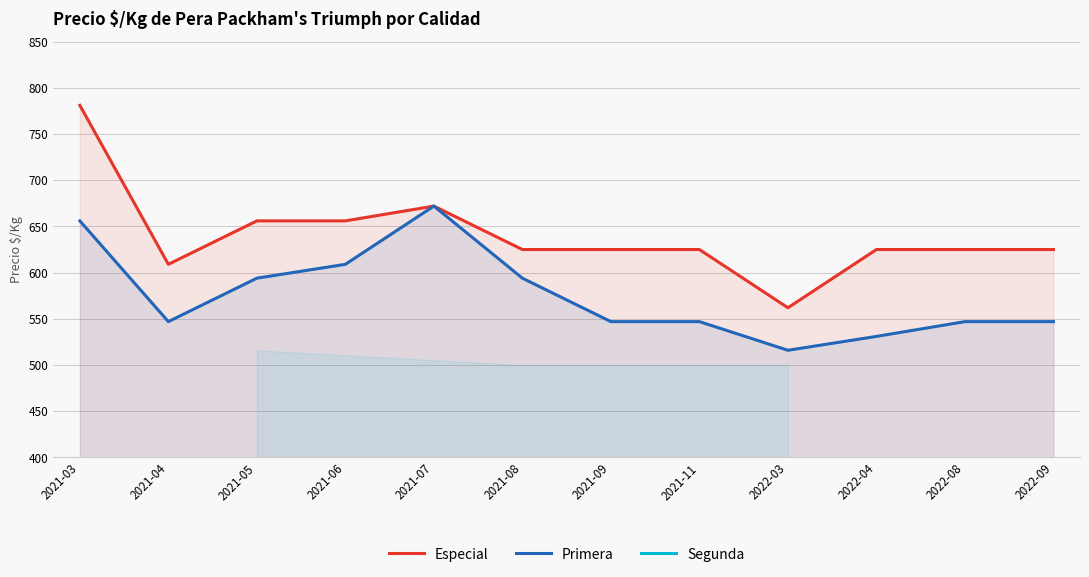

What is the difference between the second highest and minimum values in the Especial series?

110